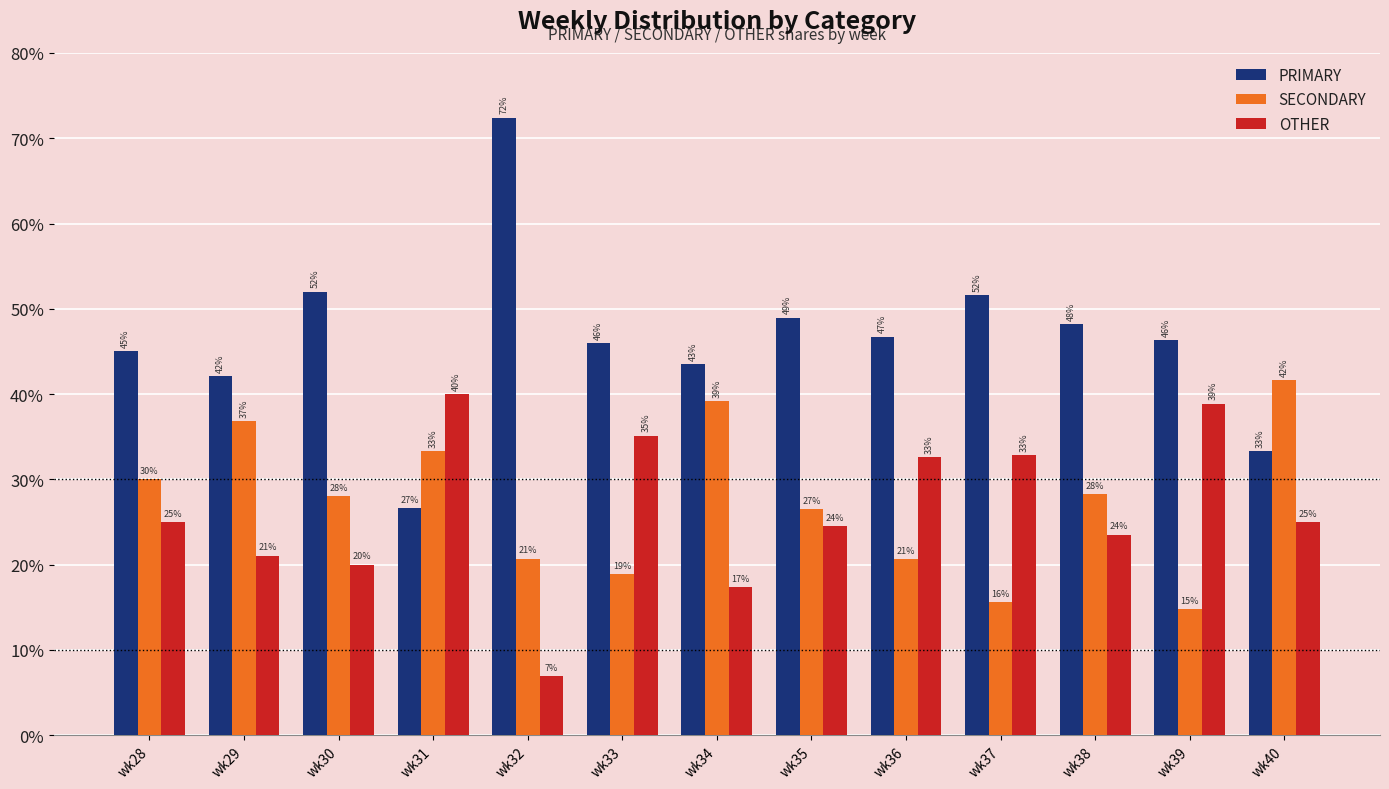

Is the value of OTHER at wk39 greater than the value of SECONDARY at wk35?

Yes